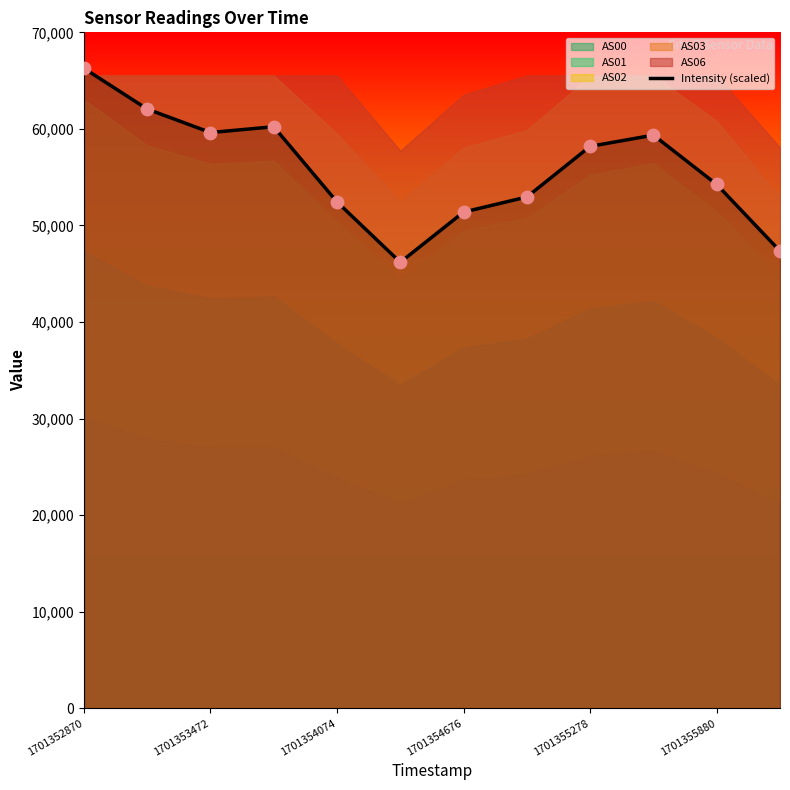

What is the minimum value for Intensity (scaled)?

46187.9